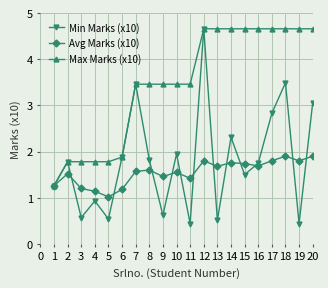

What is the difference between the maximum and second lowest values in the Max Marks (x10) series?

2.9